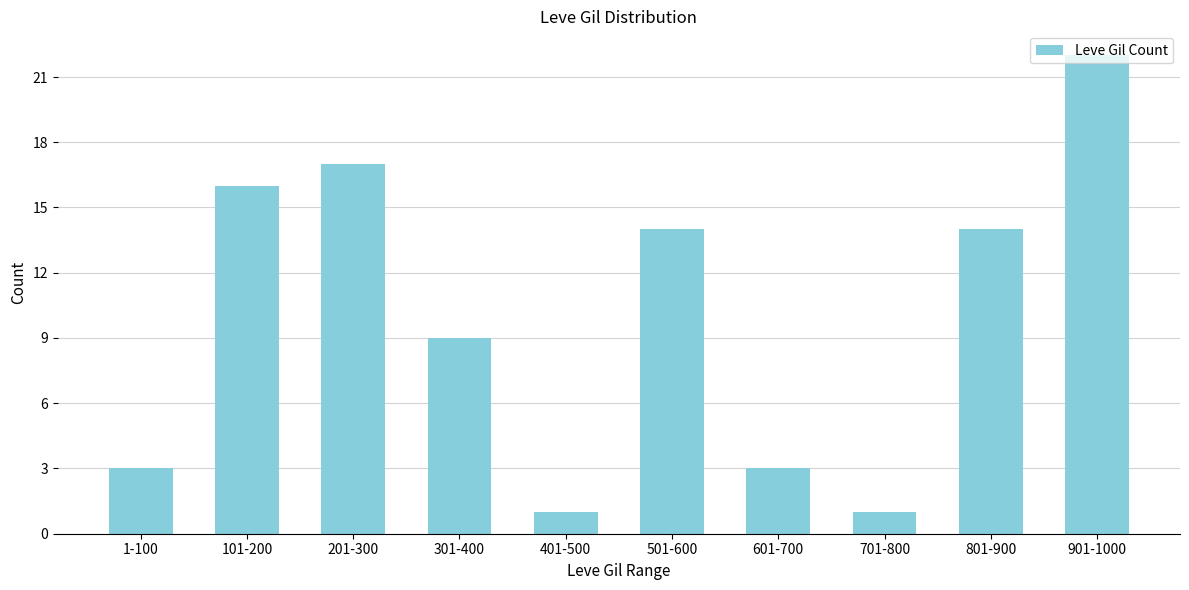

What position from the left is 801-900?

9